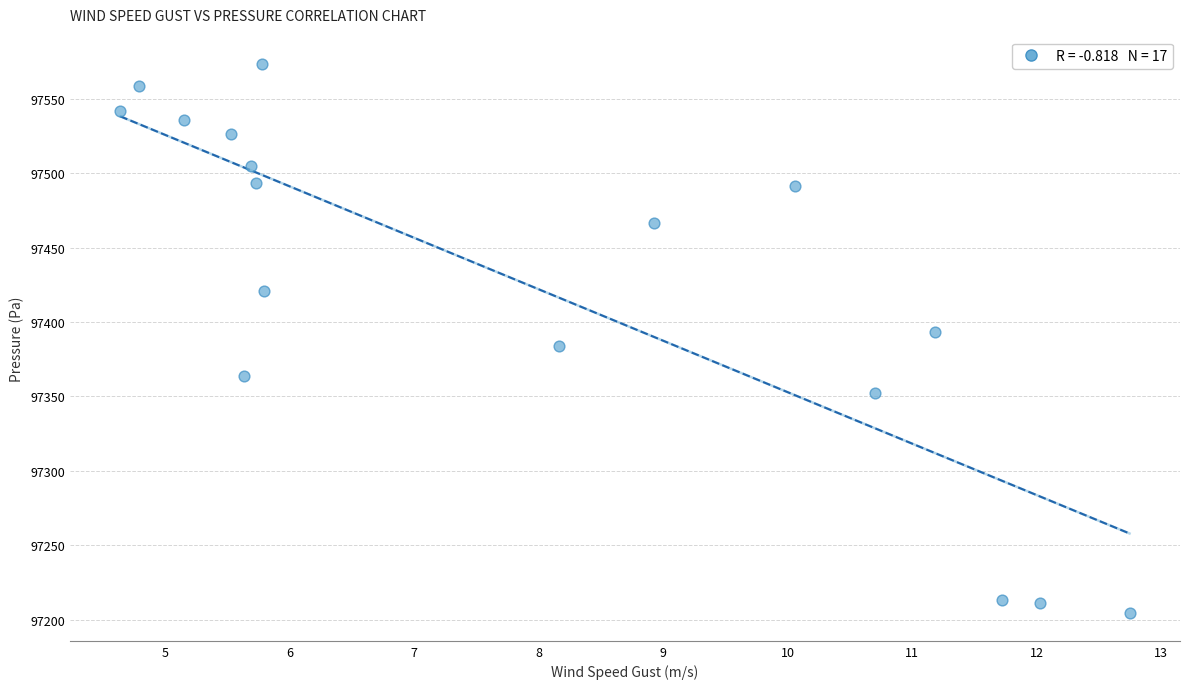

What is the range of Y values (max minus min)?

369.0